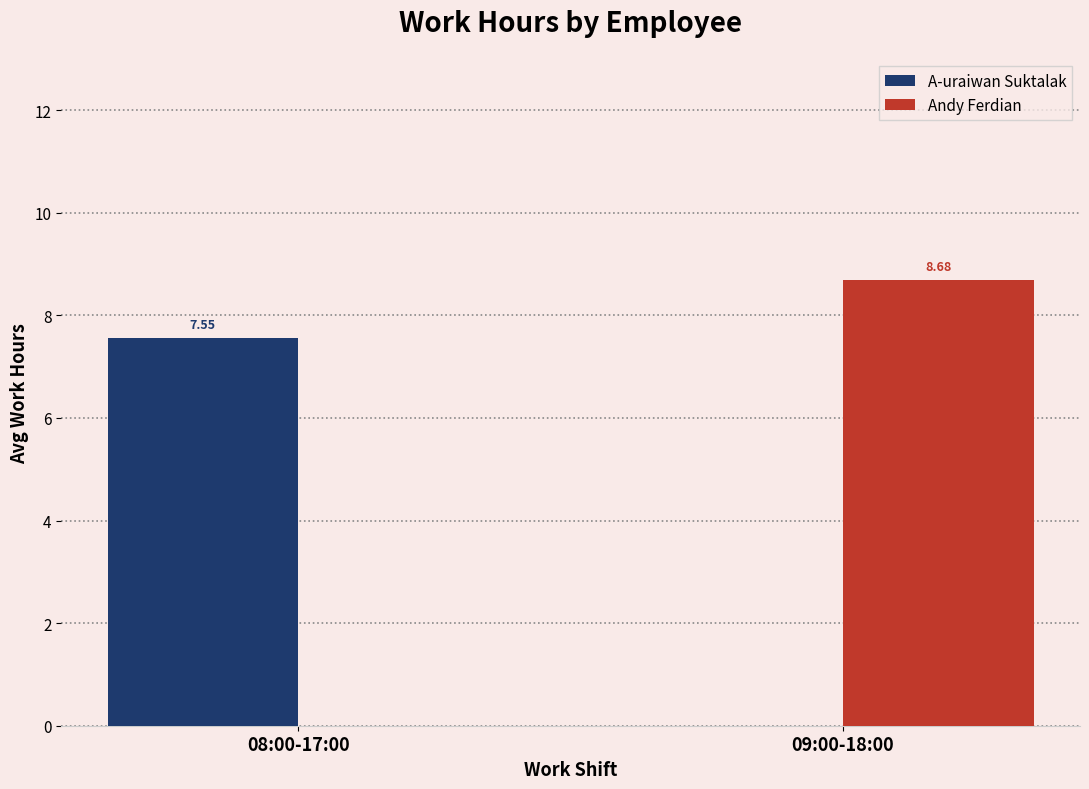

Is it true that Andy Ferdian equals 15.4 at 09:00-18:00?

False